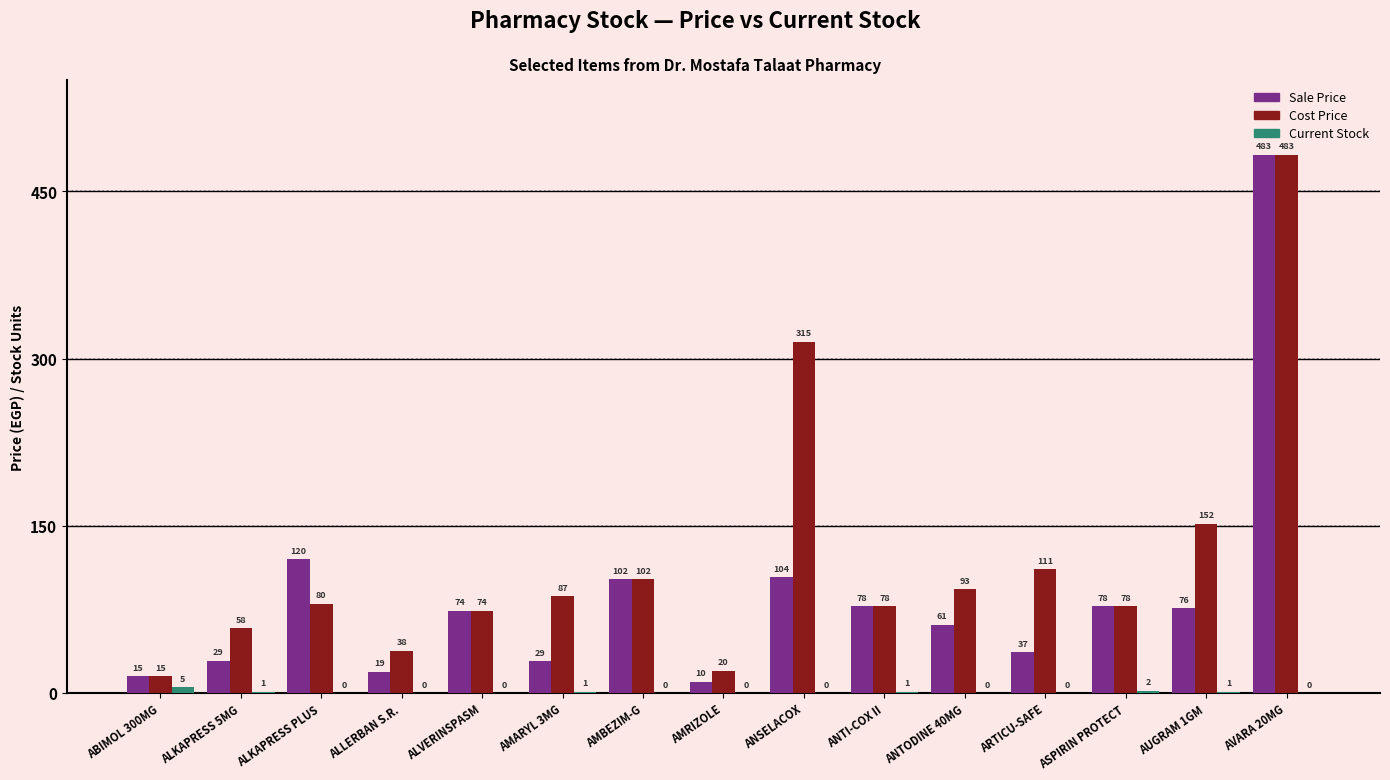

Count the number of data series in this chart.

3